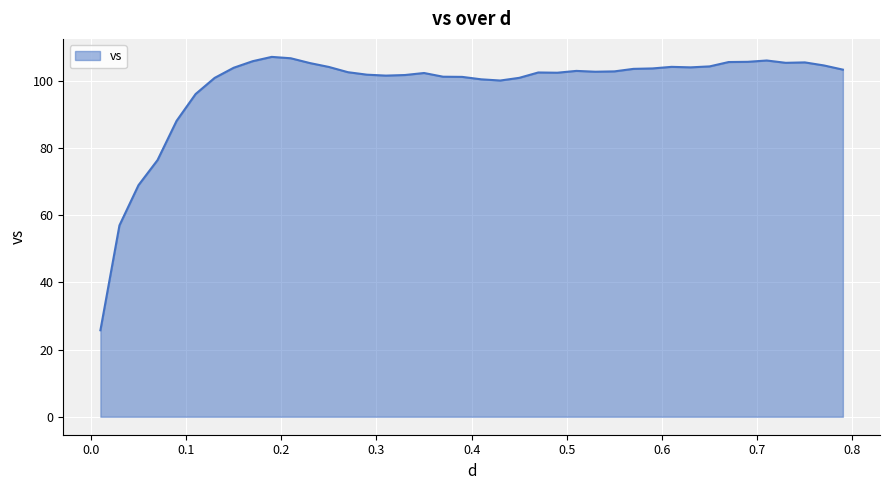

What is the smallest value displayed?

25.8